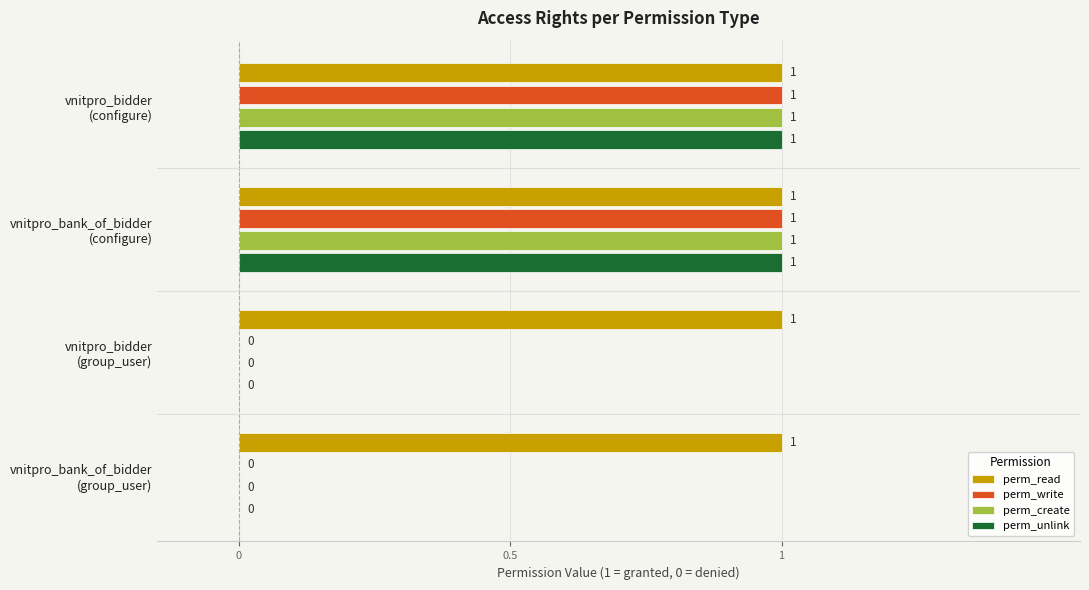

What is the sum of all perm_read values?

4